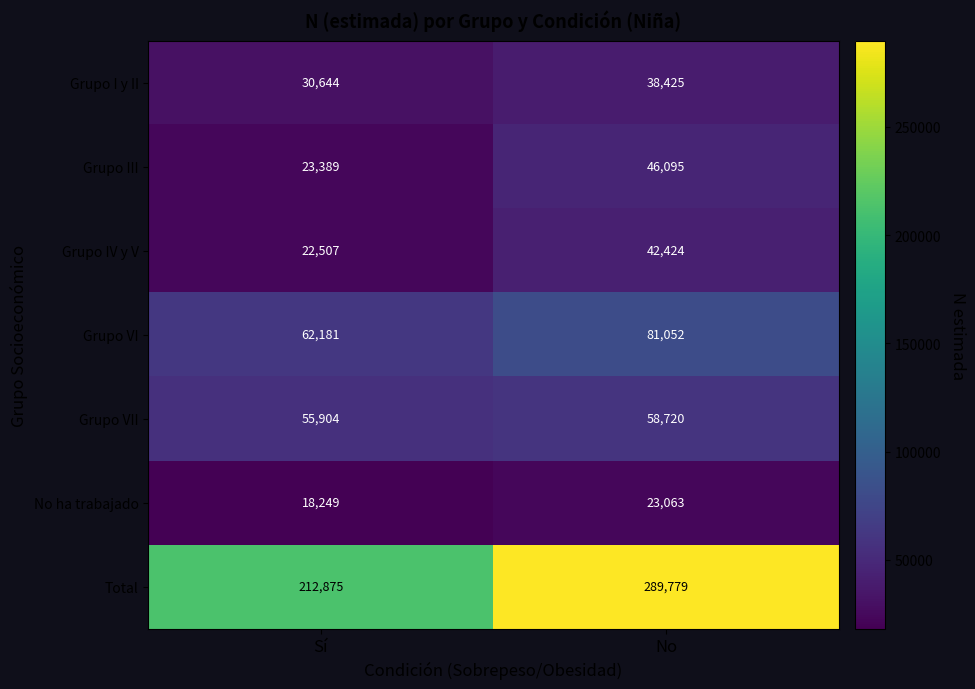

What is the difference between the Grupo III values at No and Sí?

22706